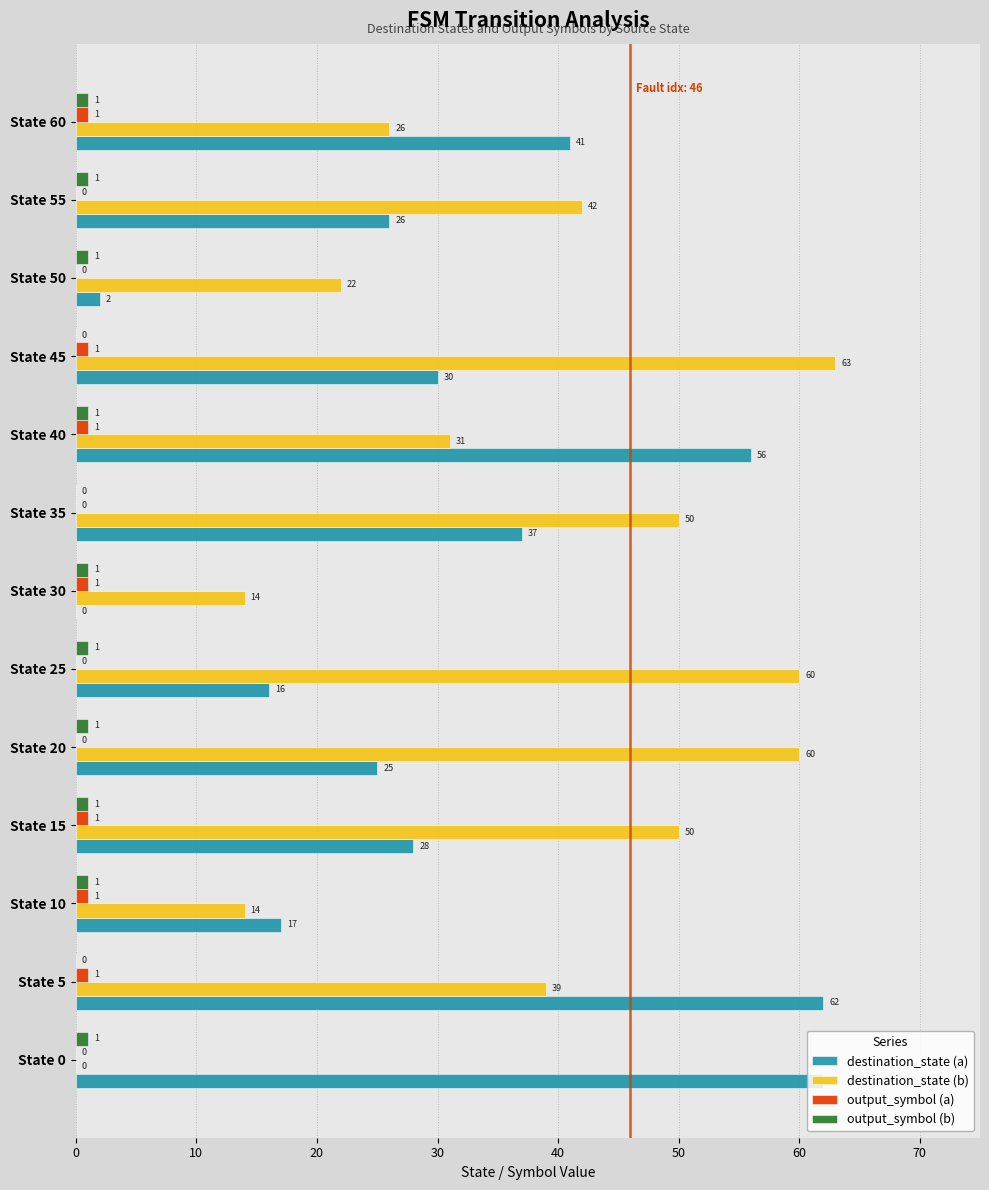

What is the sum of the destination_state (a) values at State 25 and State 45?

46